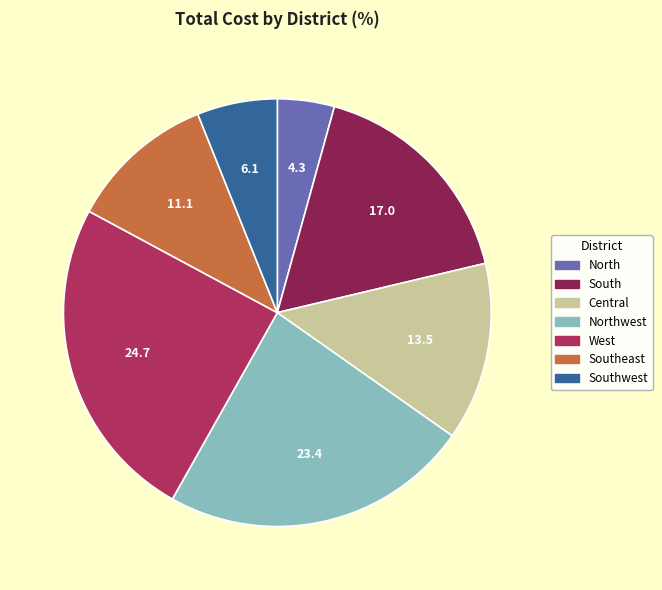

Which slice is the smallest?

North